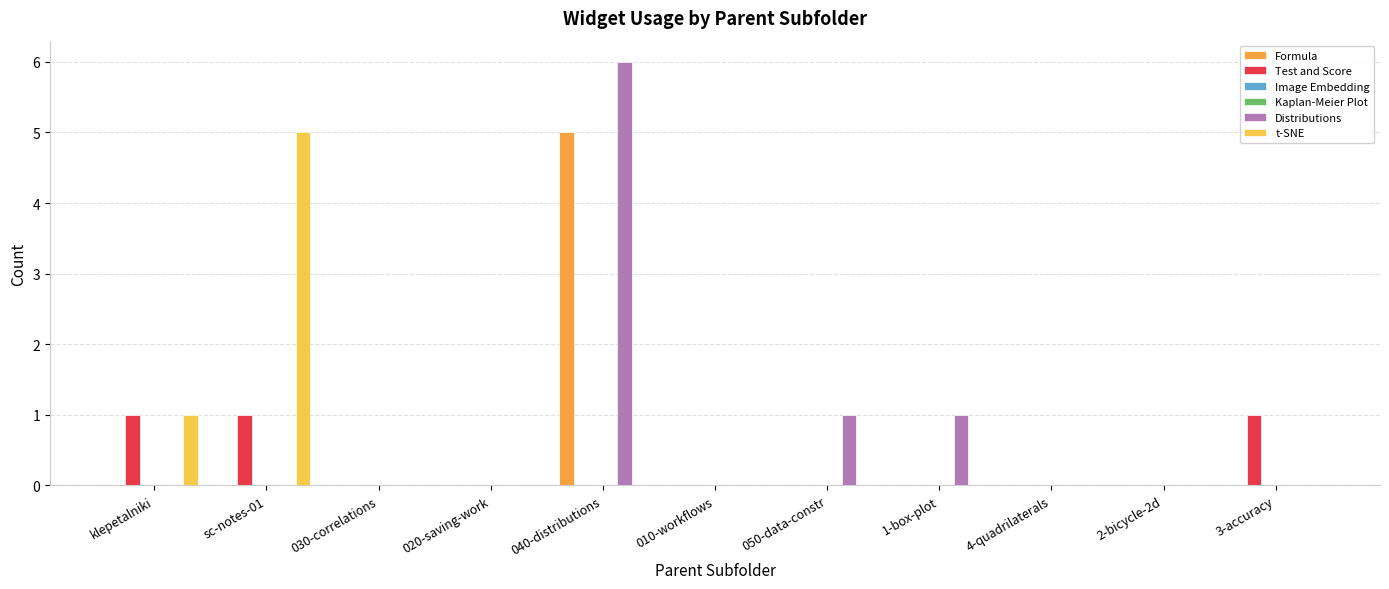

At which category is the sum across all series the highest?

040-distributions